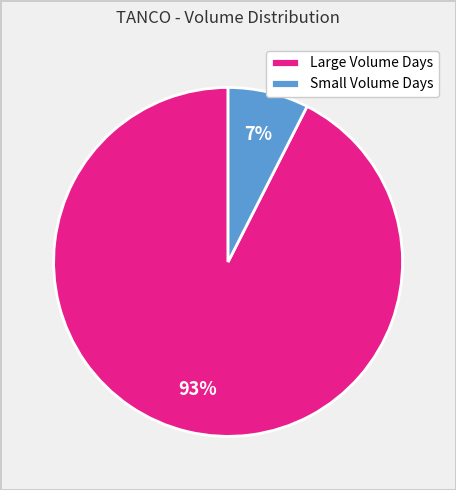

To the nearest percent, what percentage of the pie is Small Volume Days?

7%